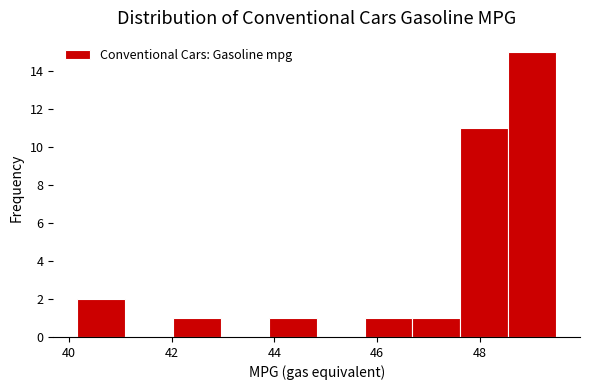

What is the height of the bar covering 40.2 to 41.0 on the x-axis? Neither the bar edges nor the heights are printed on the chart, so give them approximately, as read against the axes.

2